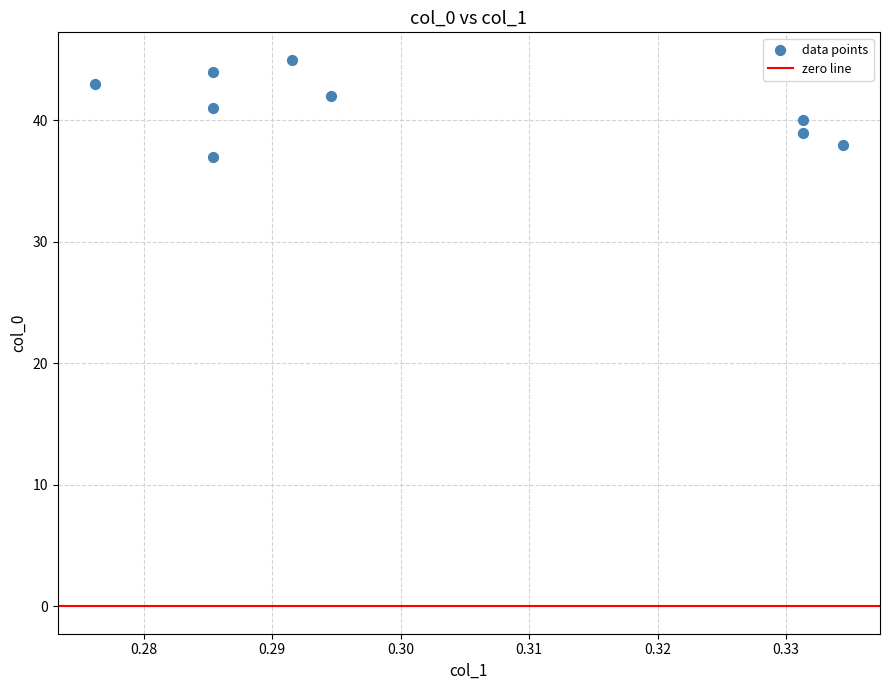

What is the range of Y values (max minus min)?

8